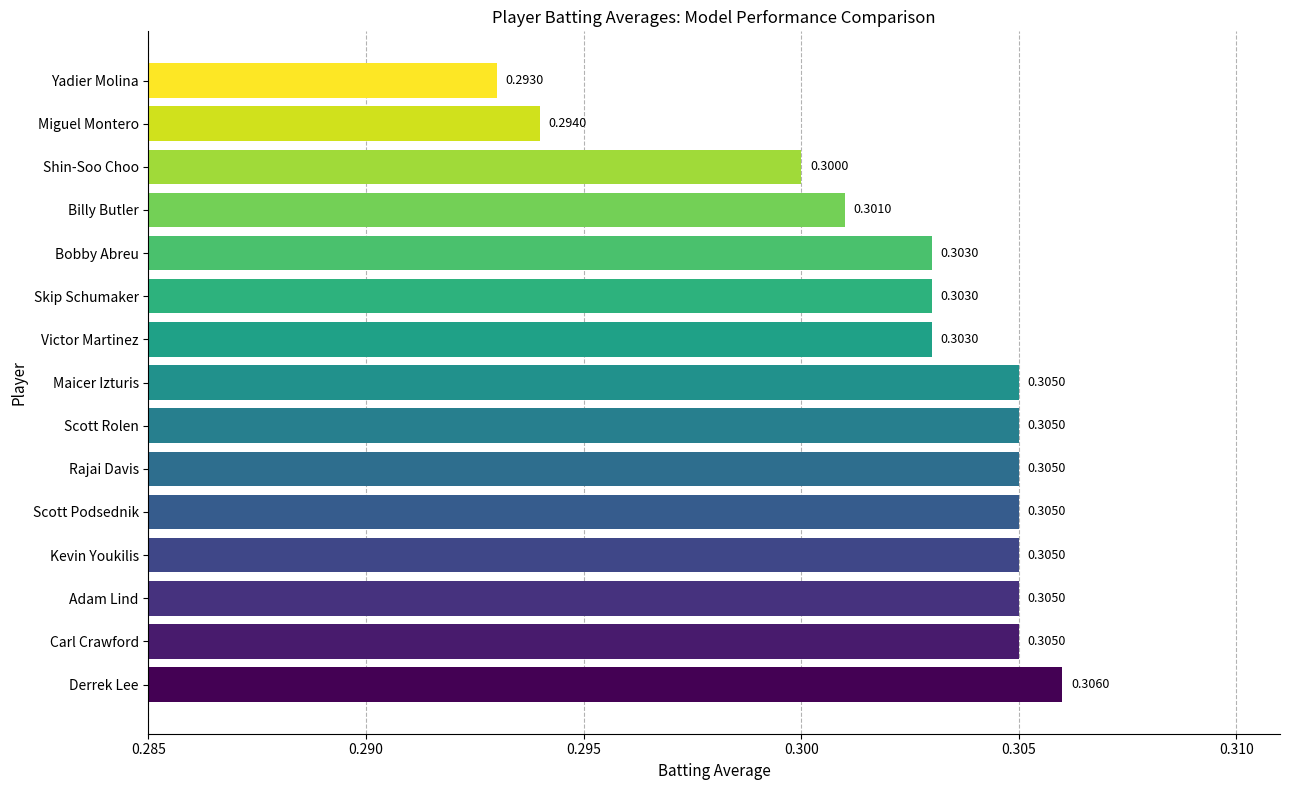

Between Scott Podsednik and Skip Schumaker, which is larger?

Scott Podsednik